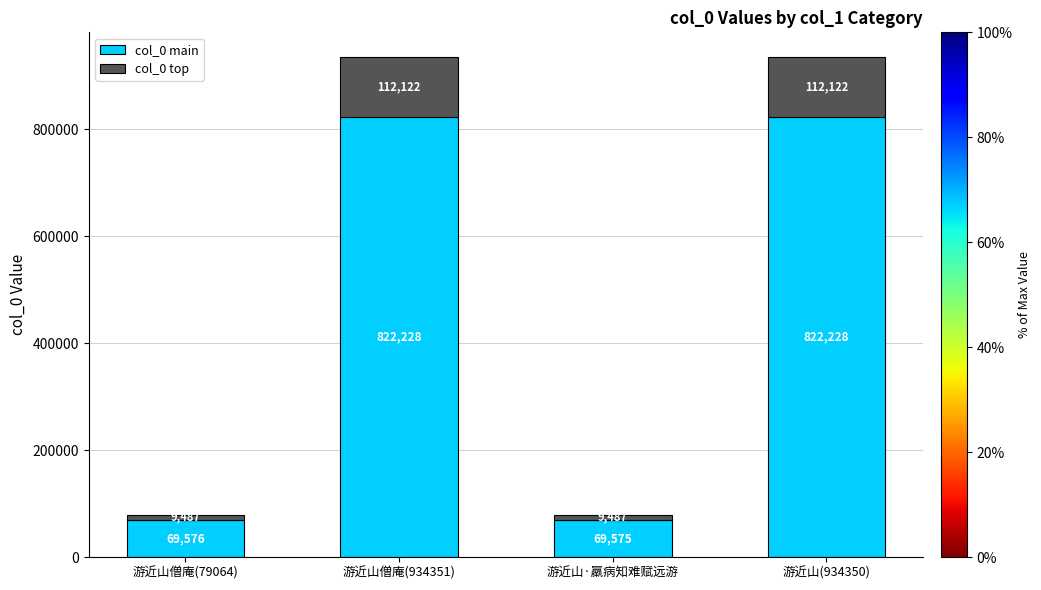

List the labels in order of col_0 main value, smallest first.

游近山·羸病知难赋远游, 游近山僧庵(79064), 游近山(934350), 游近山僧庵(934351)